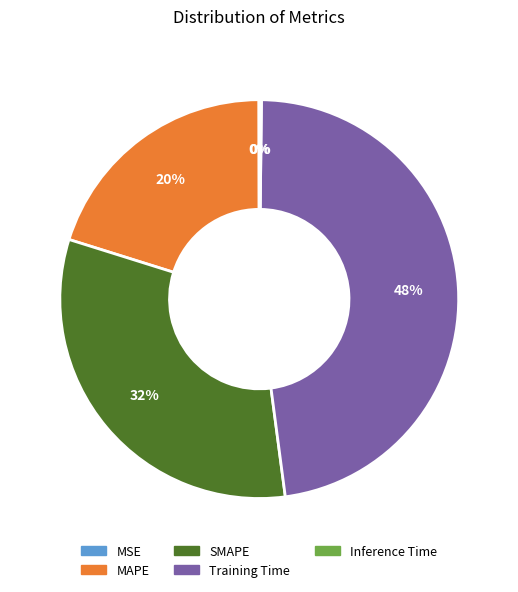

Does SMAPE represent more than half of the total?

No